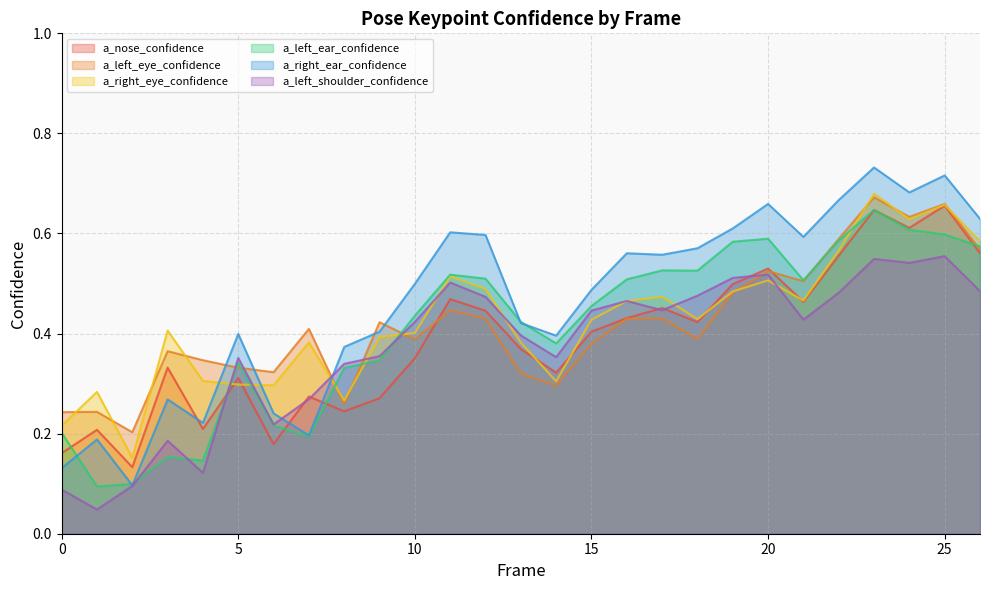

List the labels in order of a_left_eye_confidence value, smallest first.

2, 0, 1, 8, 14, 13, 6, 5, 4, 3, 15, 10, 18, 7, 9, 16, 12, 17, 11, 19, 21, 20, 26, 22, 24, 25, 23